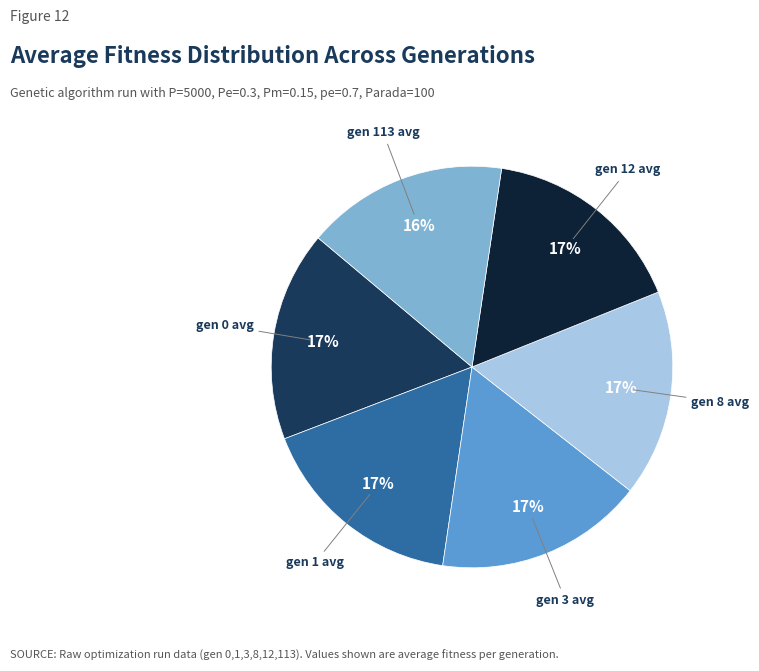

Approximately how many times larger is the value at gen 3 avg compared to gen 8 avg?

1.0